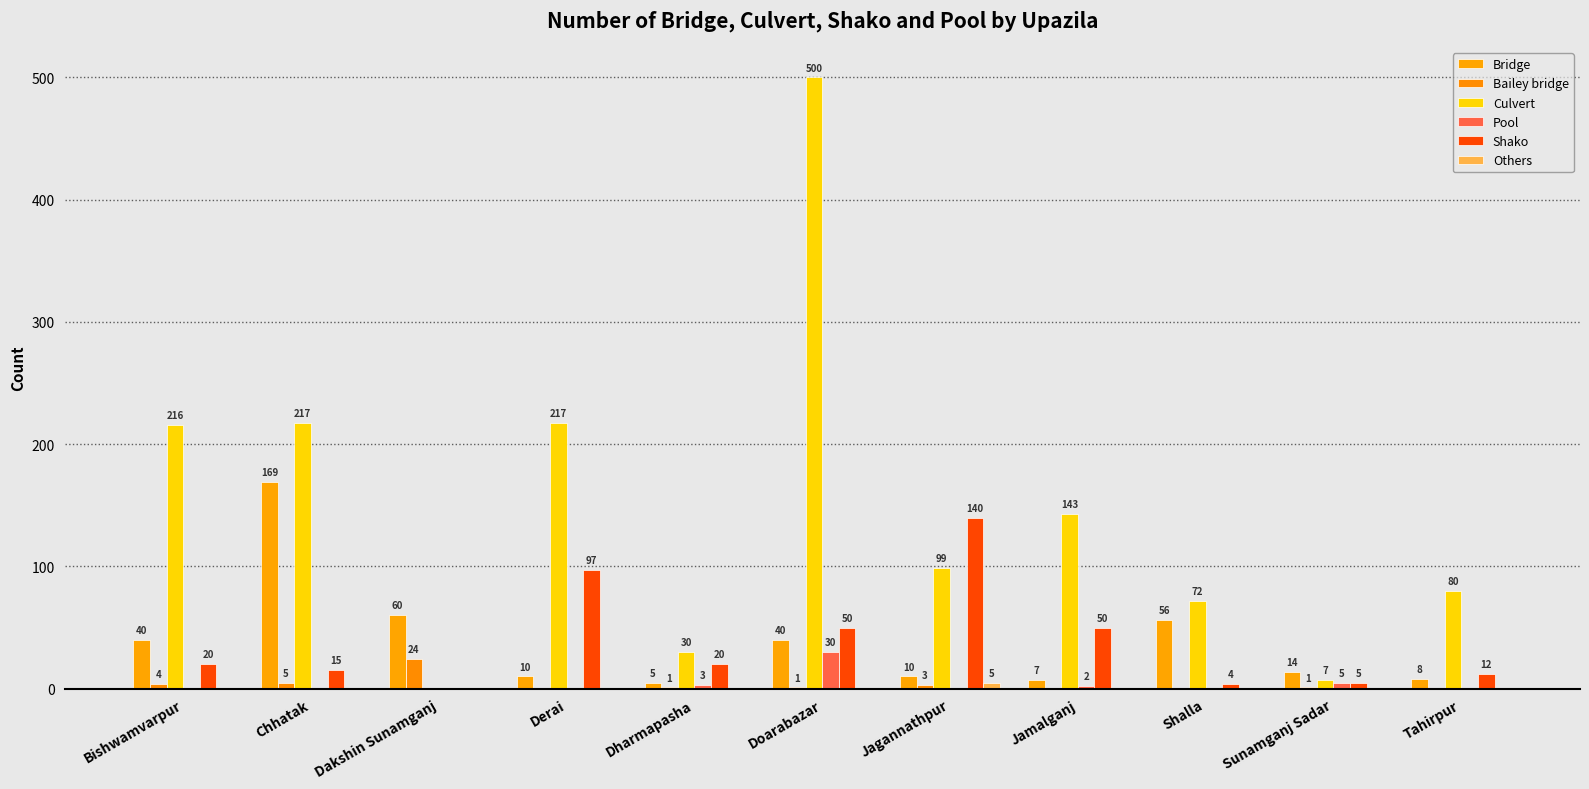

Rank the series at Jagannathpur from lowest to highest value.

Pool, Bailey bridge, Others, Bridge, Culvert, Shako